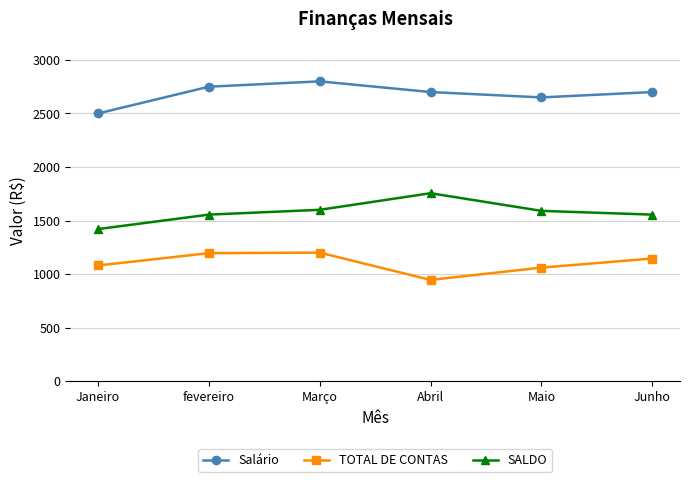

How many interior local valleys does the Salário series have?

1